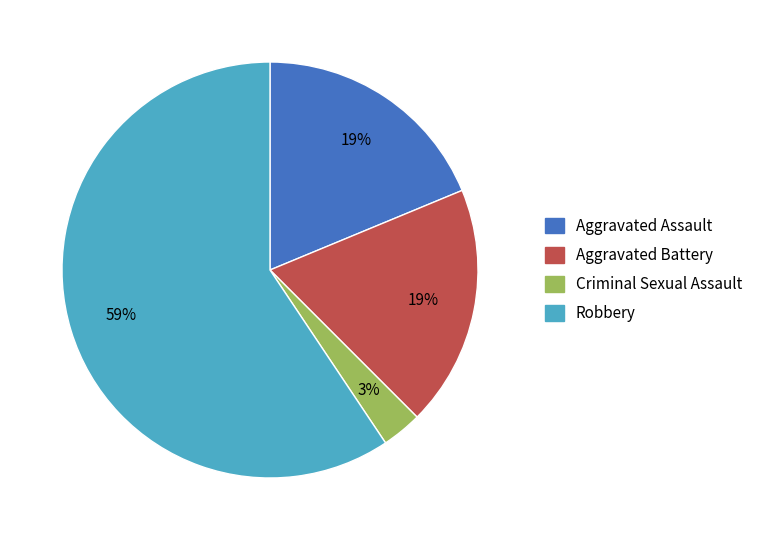

To the nearest percent, what is the difference between the largest and smallest slice percentages?

56%